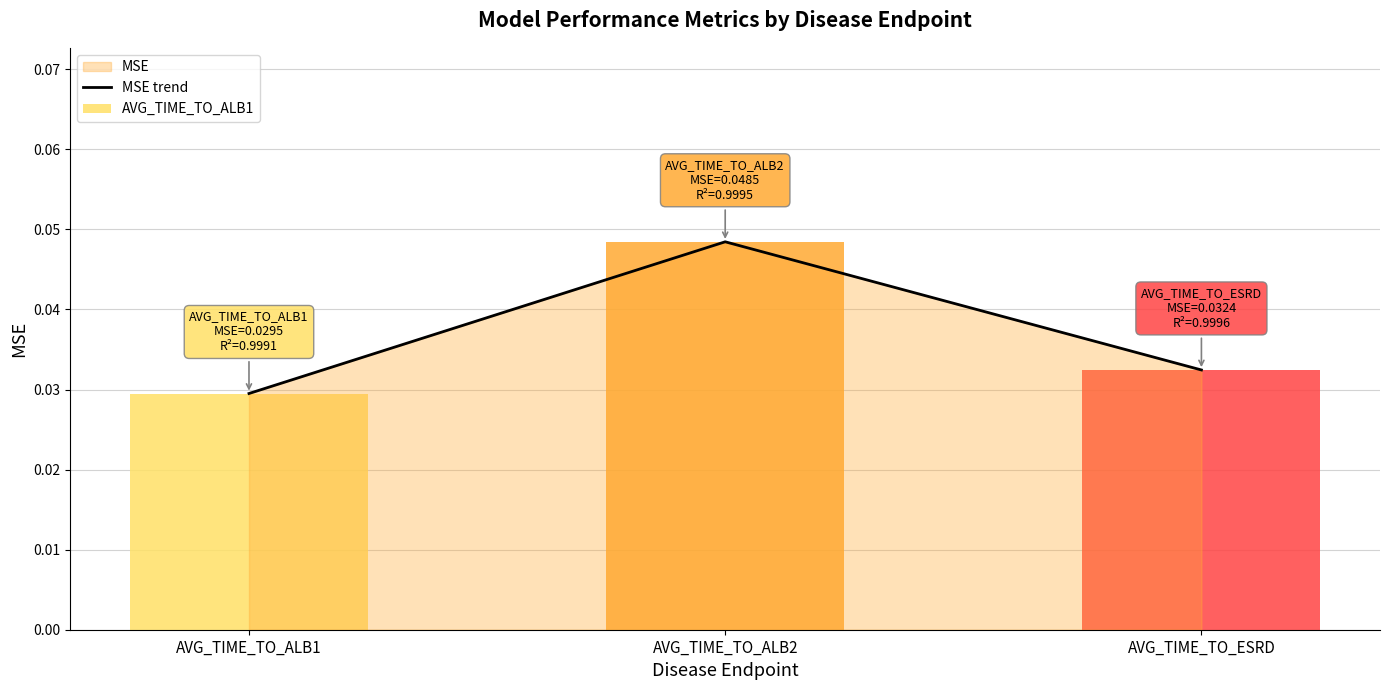

List the labels in order of value, smallest first.

AVG_TIME_TO_ALB1, AVG_TIME_TO_ESRD, AVG_TIME_TO_ALB2